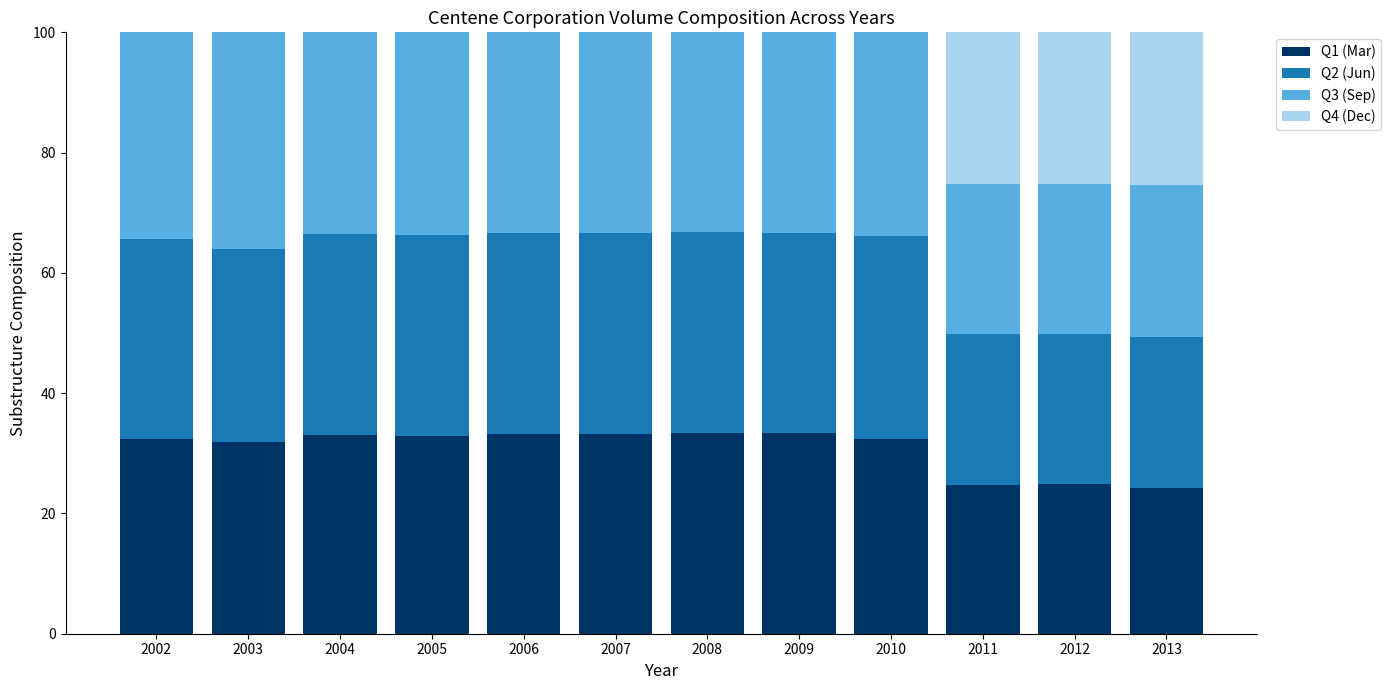

Is it true that Q1 (Mar) equals 8.4 at 2004?

False